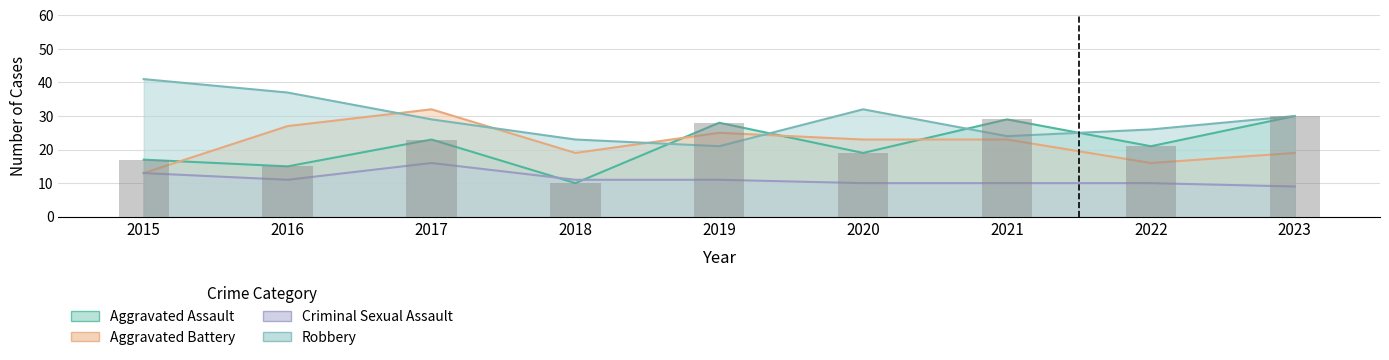

Reading right to left, transcribe all the data shown in this chart.

Aggravated Assault: 30	21	29	19	28	10	23	15	17
Aggravated Battery: 19	16	23	23	25	19	32	27	13
Criminal Sexual Assault: 9	10	10	10	11	11	16	11	13
Robbery: 30	26	24	32	21	23	29	37	41